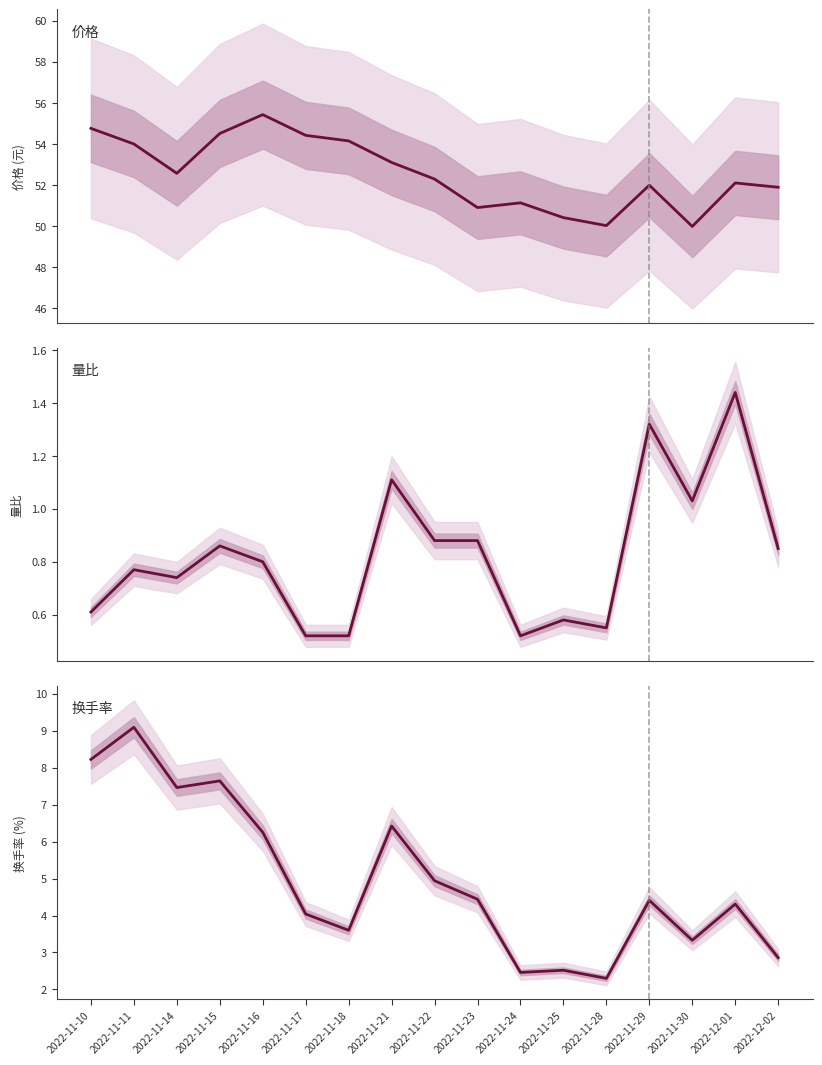

Where is the first local maximum for 换手率?

2022-11-11